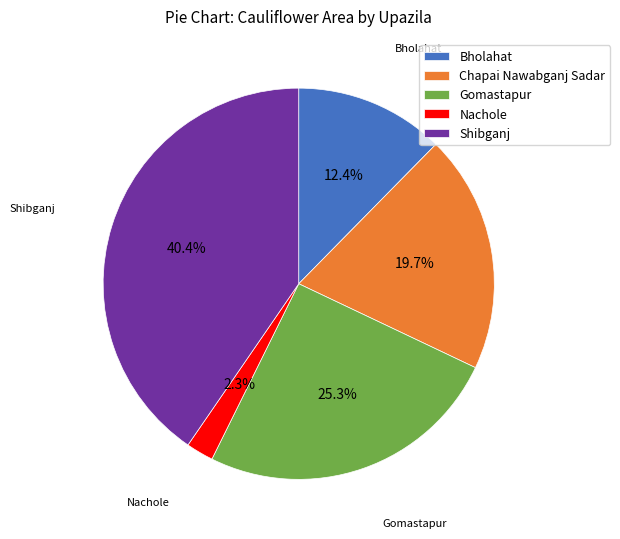

True or false: Bholahat accounts for 1% of the total.

False